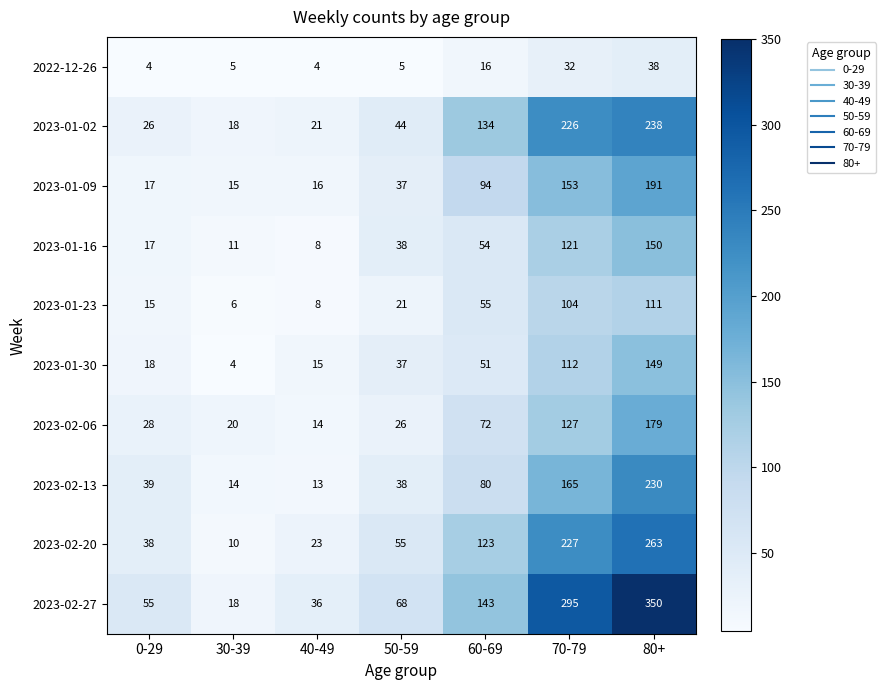

Is it true that 2023-01-16 equals 121 at 70-79?

True